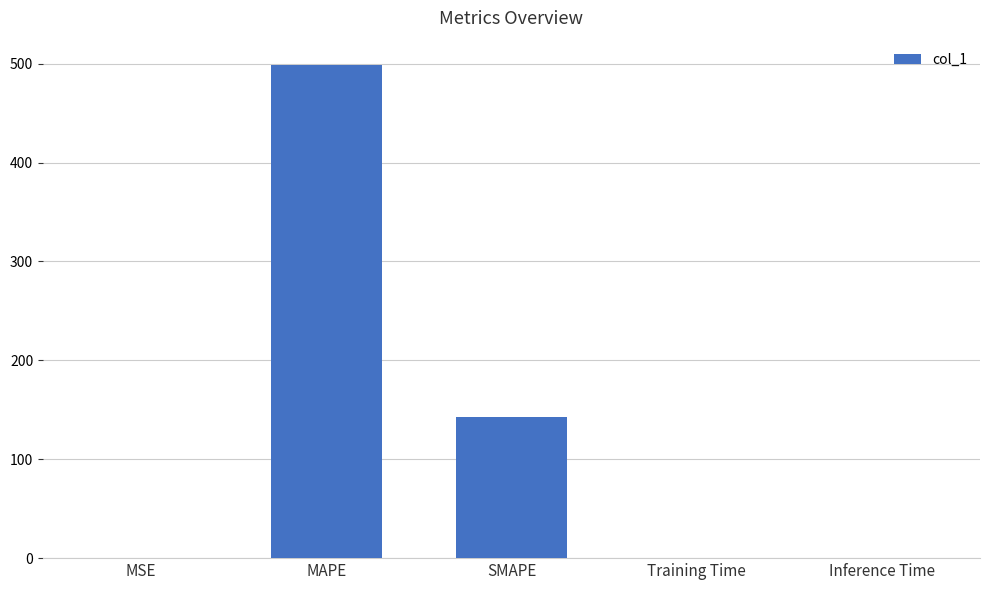

Where is the data nearest to the value 249?

SMAPE